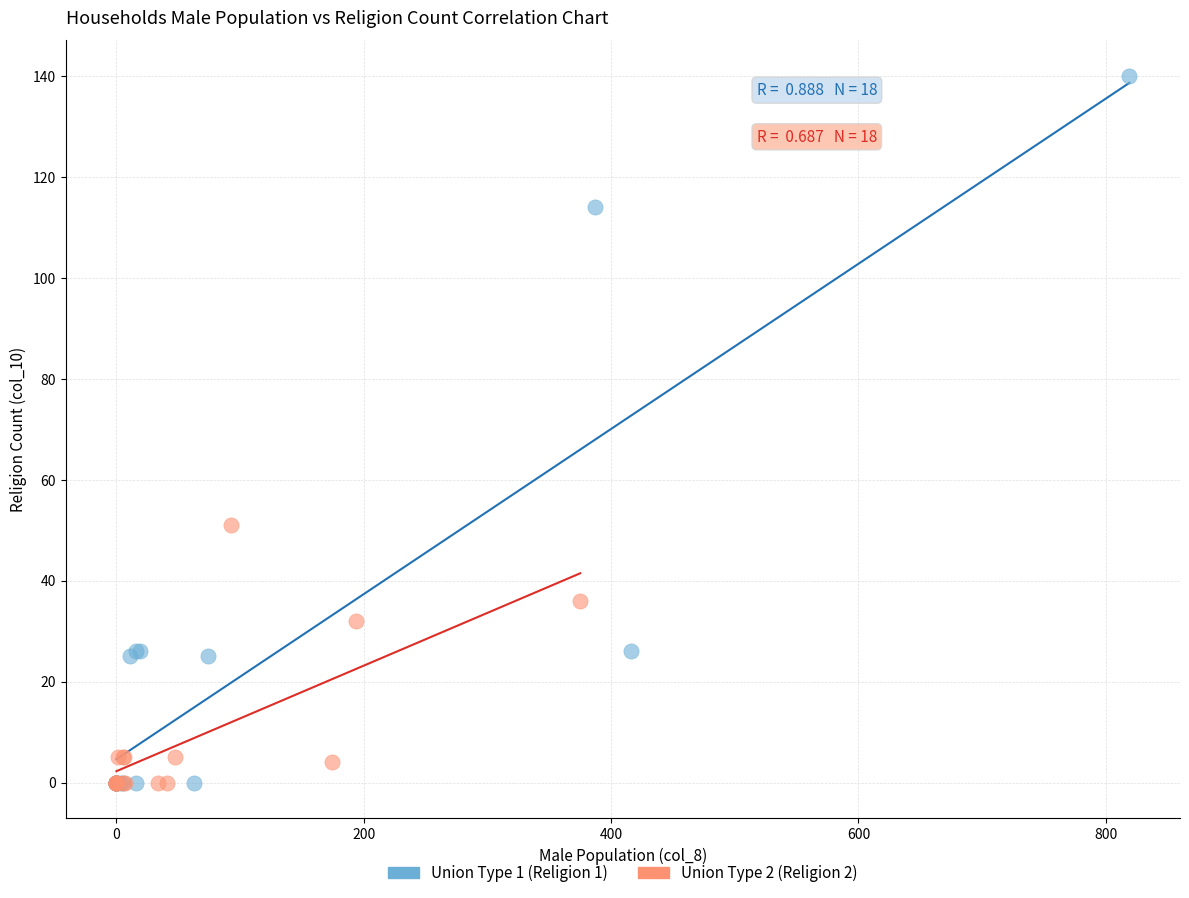

Which series has the largest Y range (max minus min)?

Union Type 1 (Religion 1)